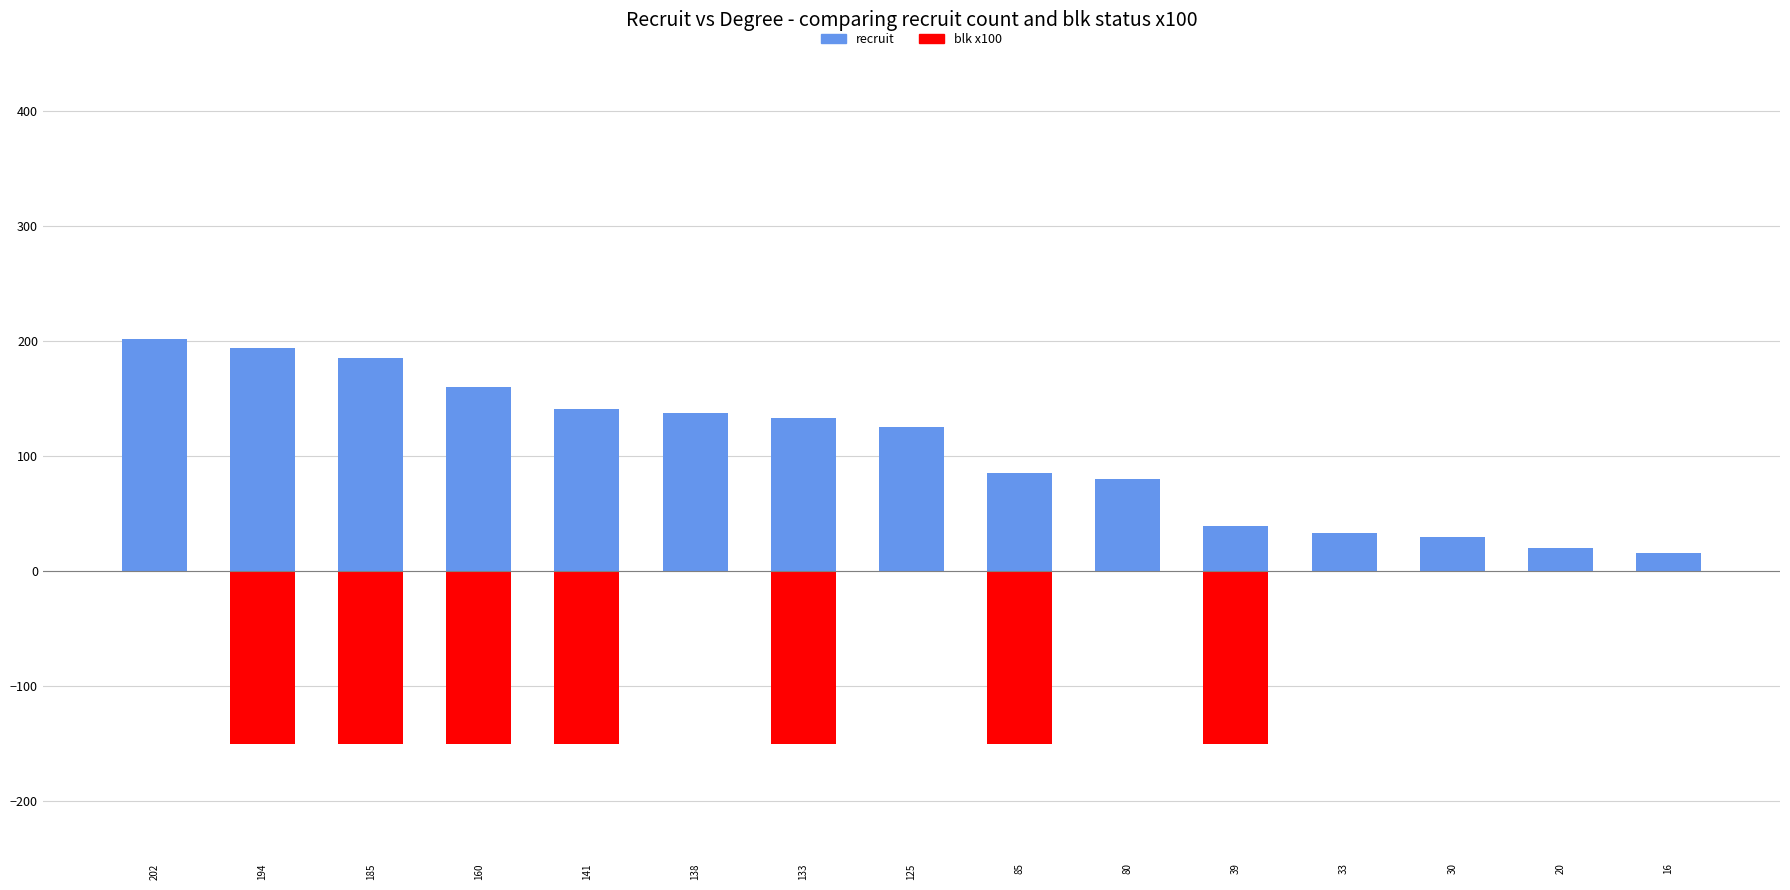

Does the chart contain any negative values?

Yes